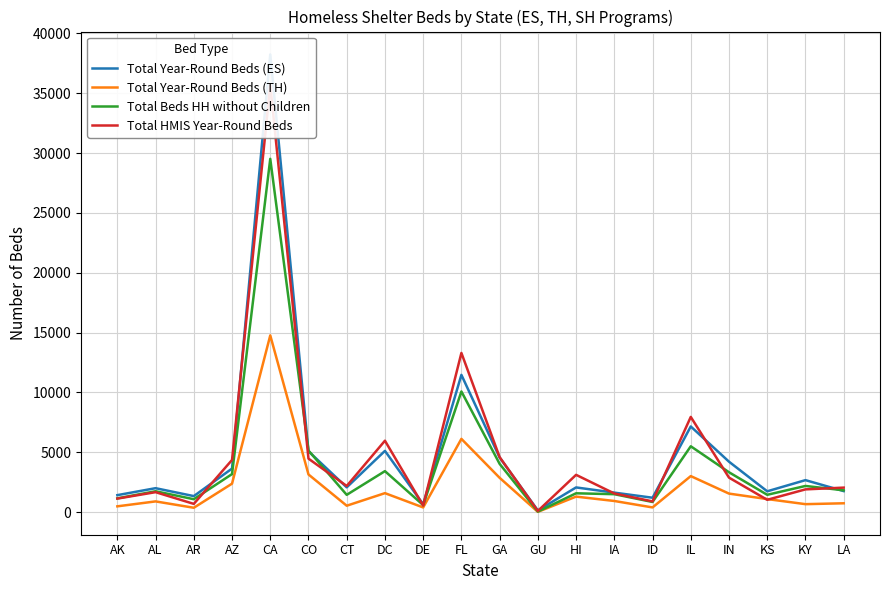

What is the label of the 15th point from the left?

ID